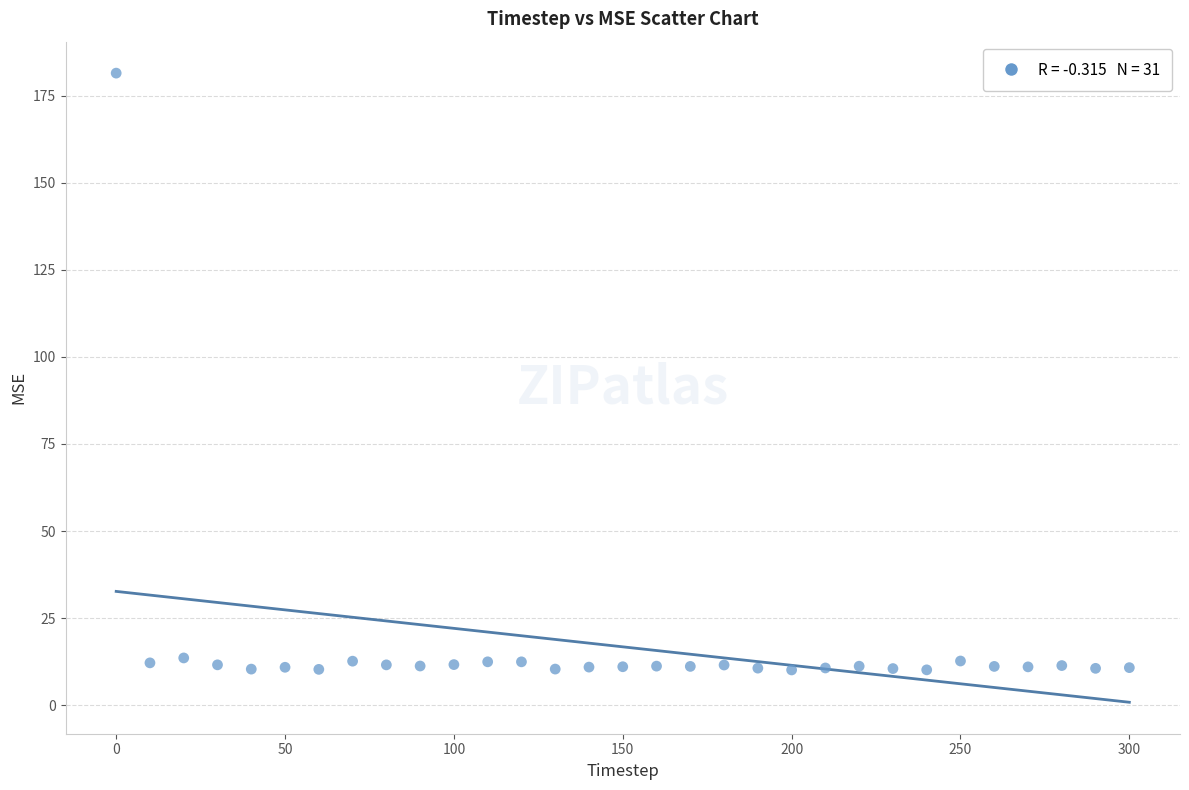

What is the range of Y values (max minus min)?

171.4